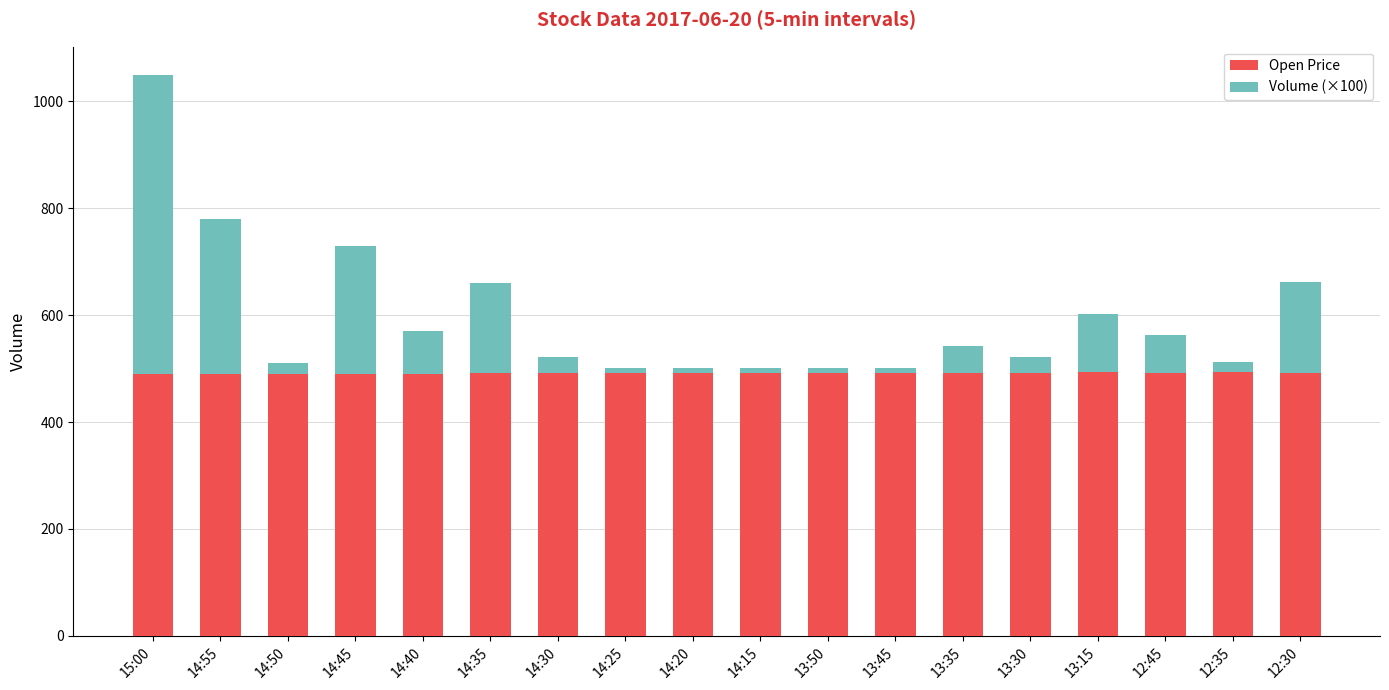

How many data points in Open Price are less than 491?

5